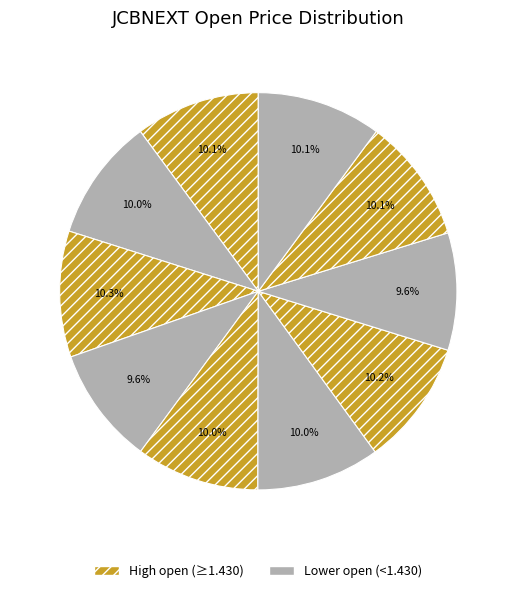

How many slices are in this pie chart?

10